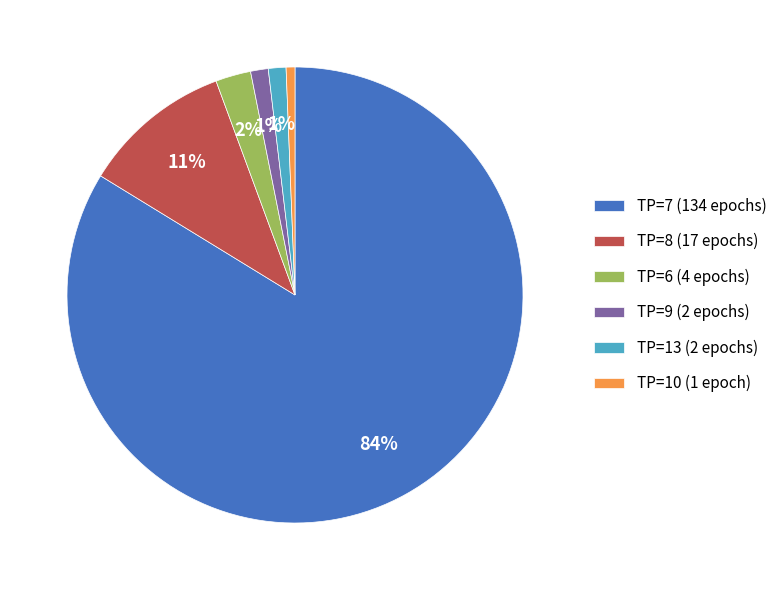

Is there any slice that represents more than half of the pie?

Yes